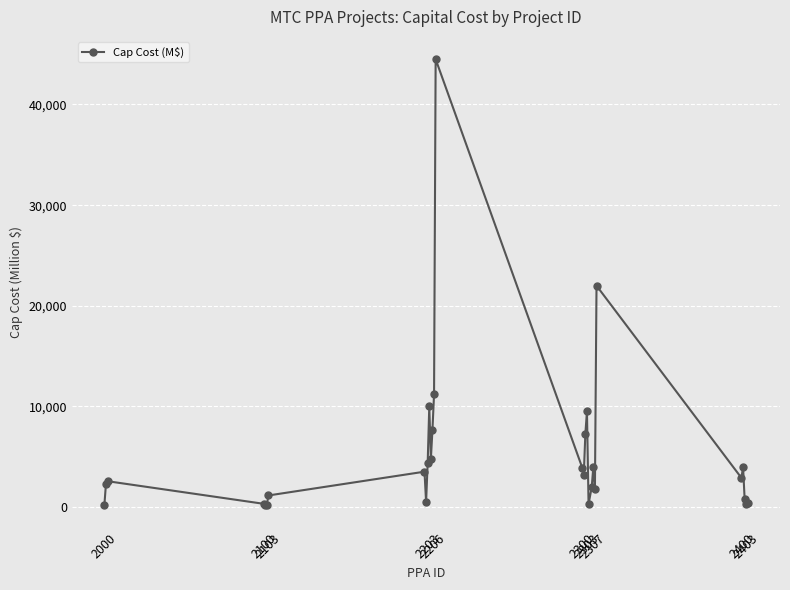

True or false: the data has more than 1 interior local peaks.

True